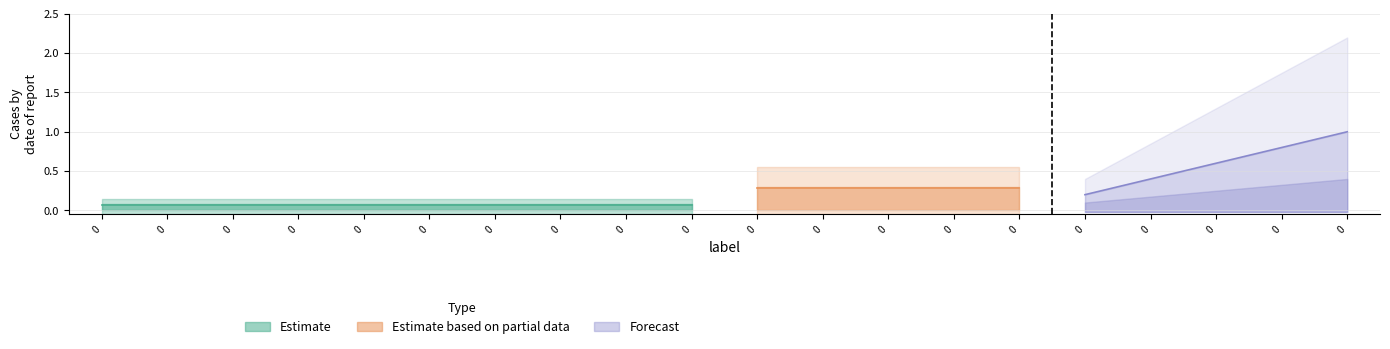

What is the greatest value displayed?

1